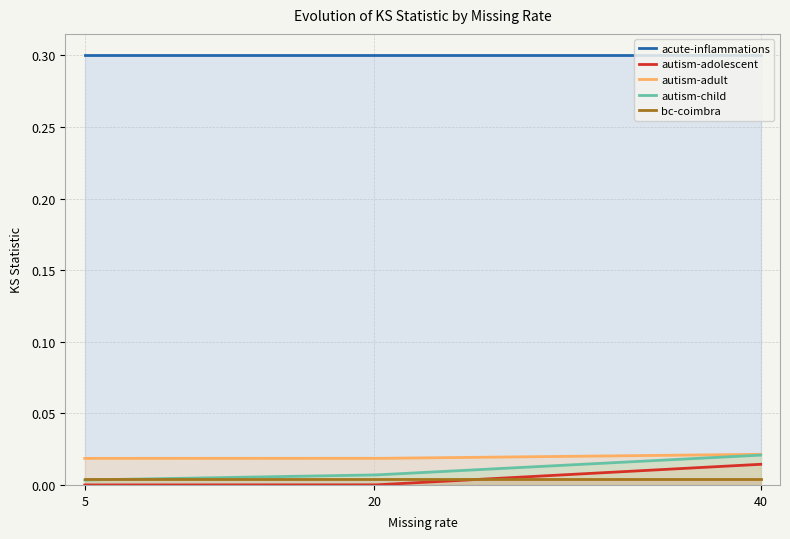

What is the spread (max minus min) of values at 20?

0.3